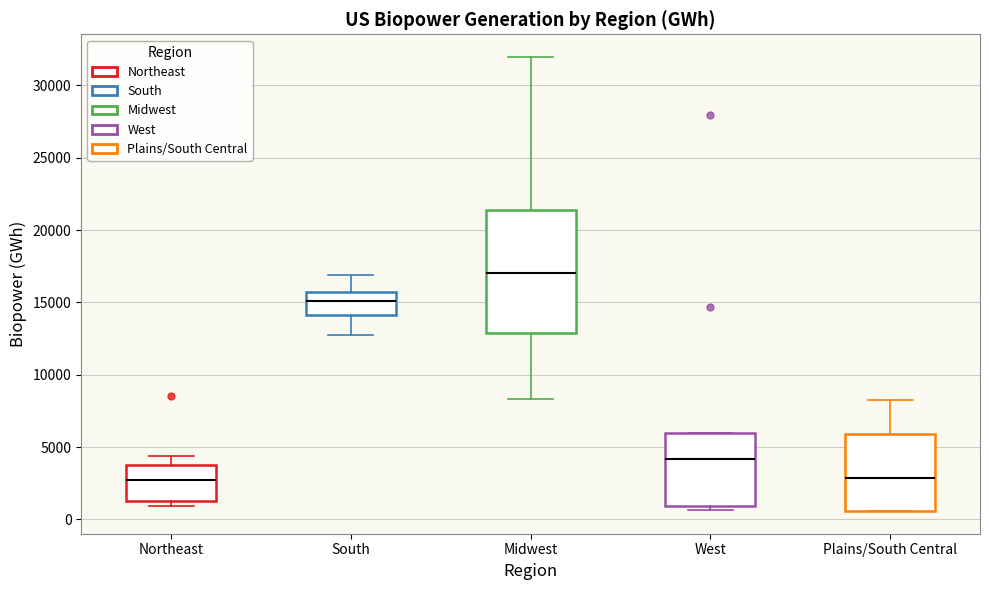

Reading left to right, transcribe this box plot: for each box, give where its median line is, the range the box spans, and where its two whiskers end, as read against the y-axis. The values are not printed on the chart, so give them approximately, as read against the axis.

Northeast: median 2500, box 1000 to 3500, whiskers 1000 (just below the box's lower edge) to 4500
South: median 15000, box 14000 to 15500, whiskers 12500 to 17000
Midwest: median 17000, box 13000 to 21500, whiskers 8500 to 32000
West: median 4000, box 1000 to 6000, whiskers 500 to 6000
Plains/South Central: median 3000, box 500 to 6000, whiskers 500 to 8000